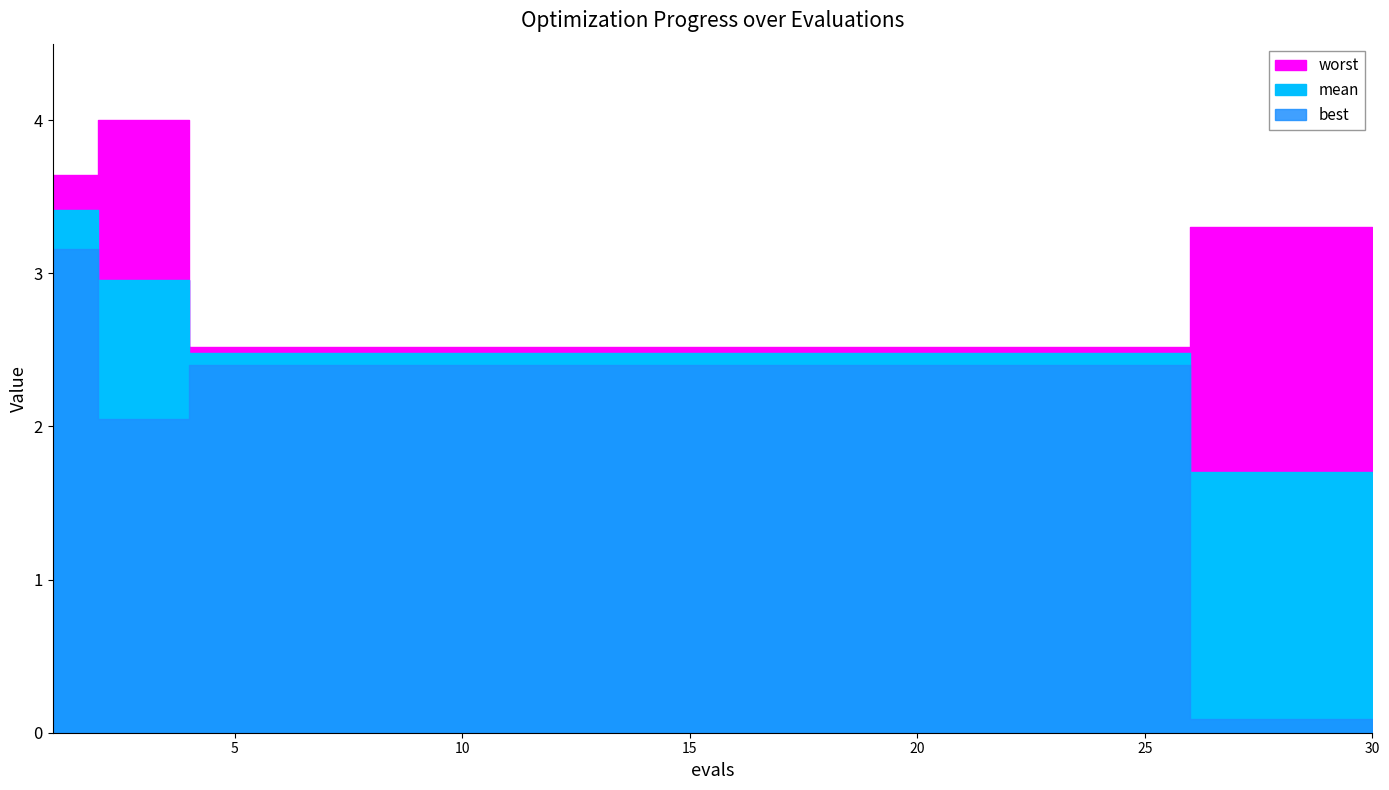

Where is mean nearest to the value 2?

26